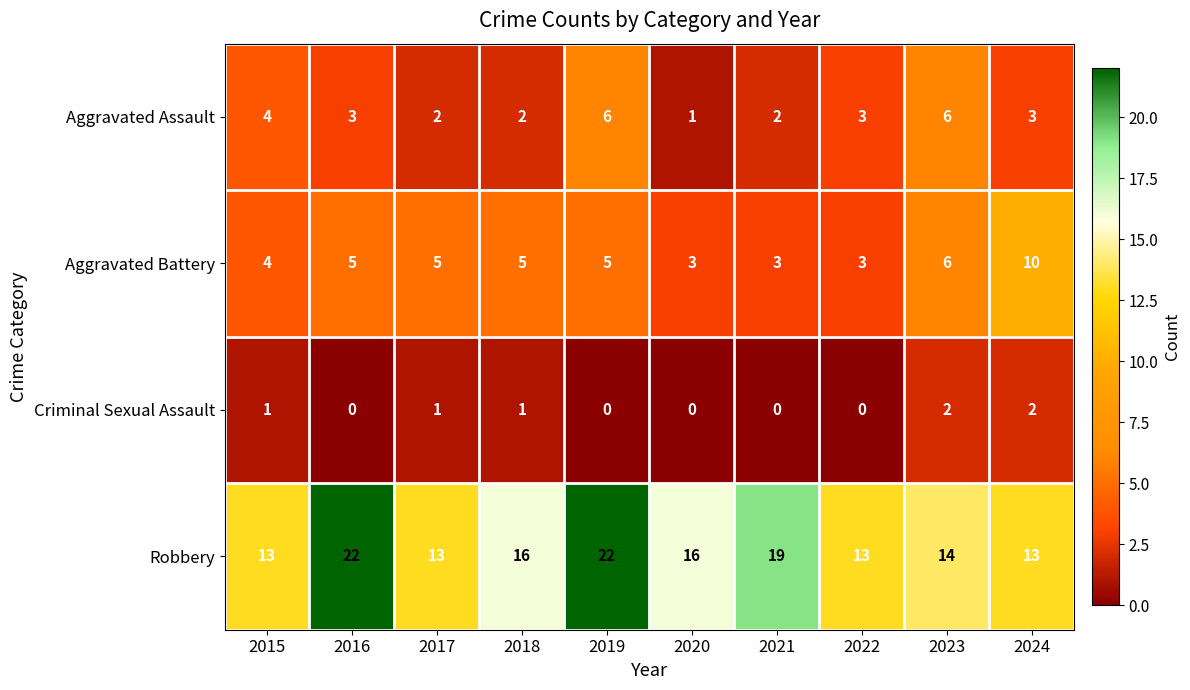

Where does the Robbery series first go above 16?

2016